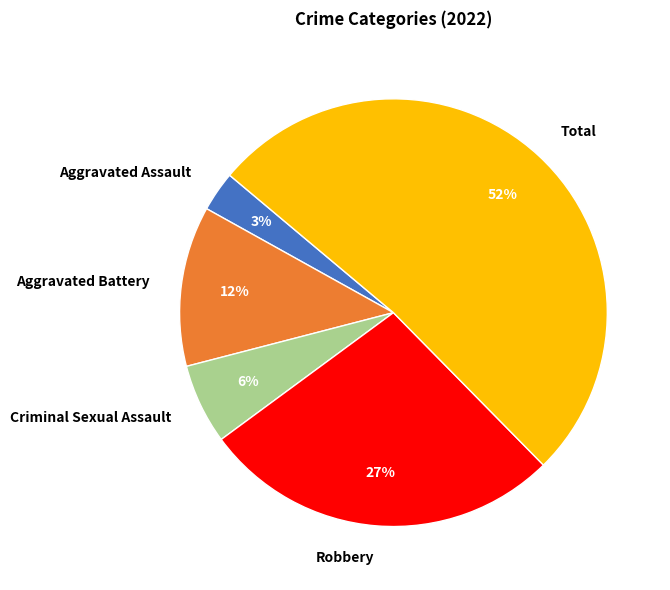

To the nearest percent, what is the average slice percentage?

20%